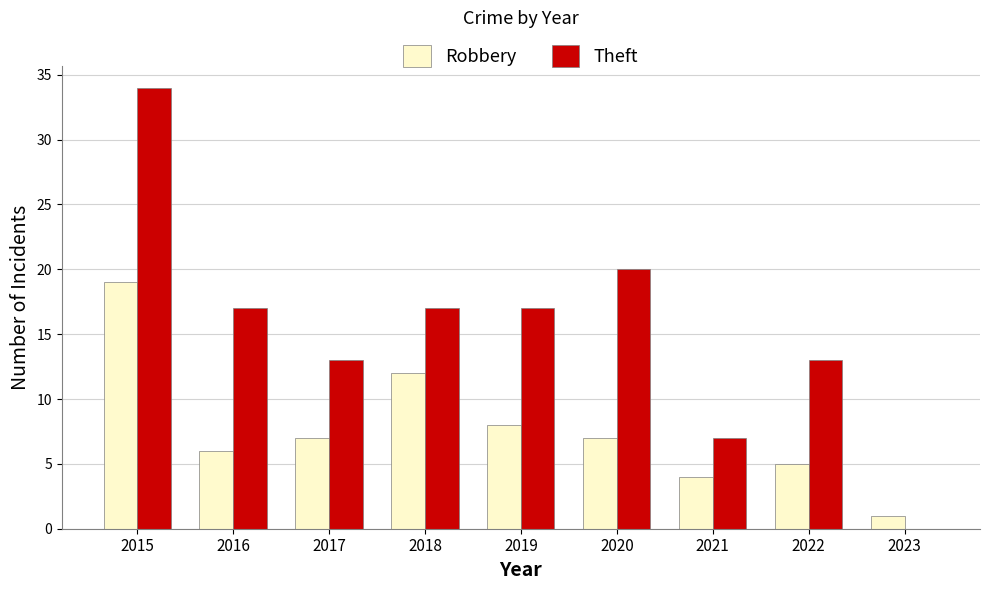

What is the greatest value displayed?

34